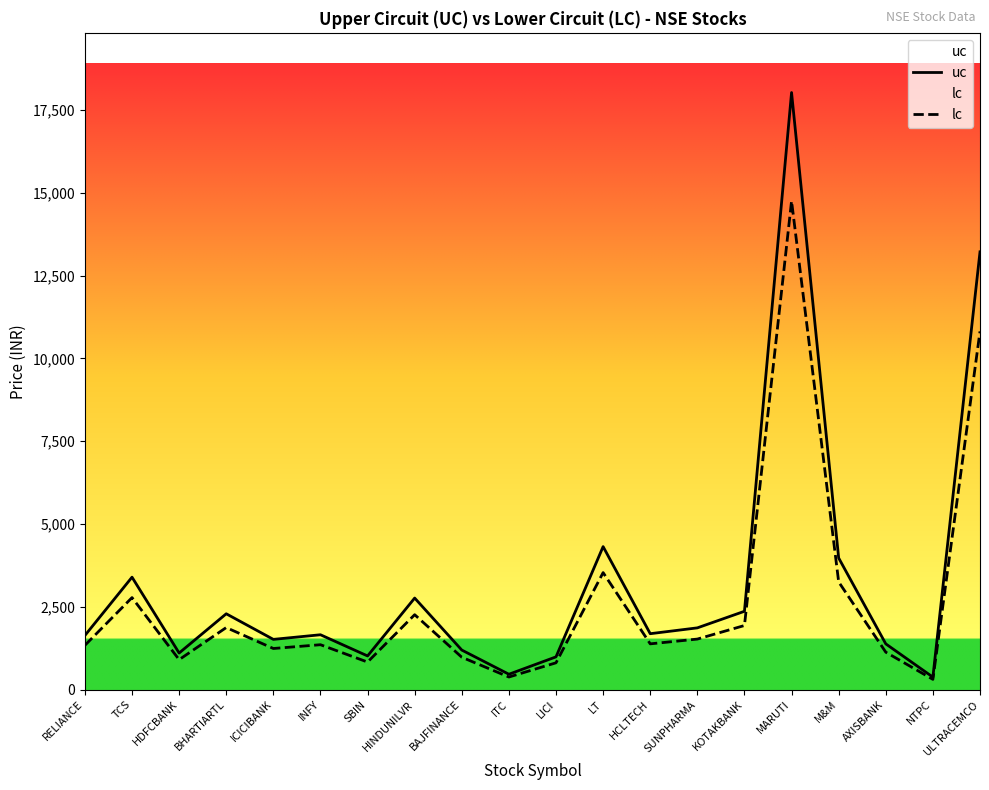

Between HINDUNILVR and HCLTECH, which series saw the biggest shift?

uc